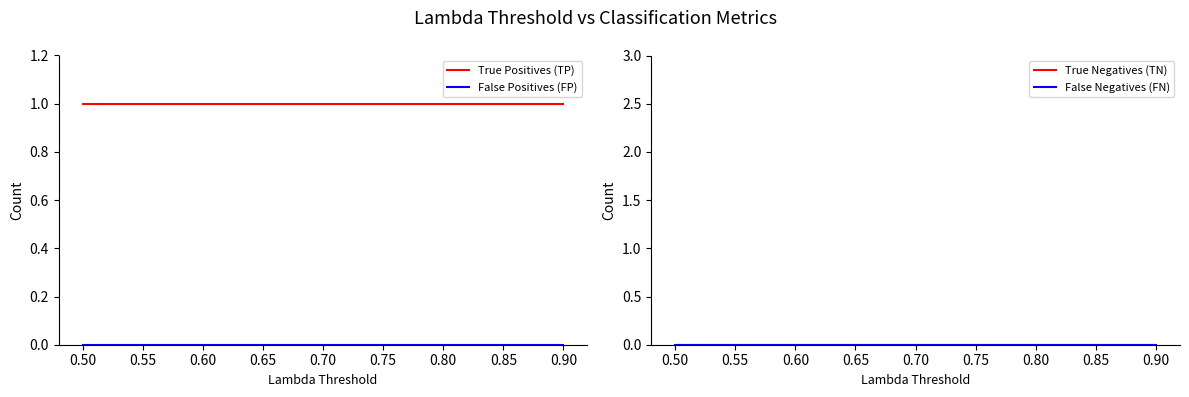

The True Positives (TP) series shows 0 at 0.85. True or false?

False